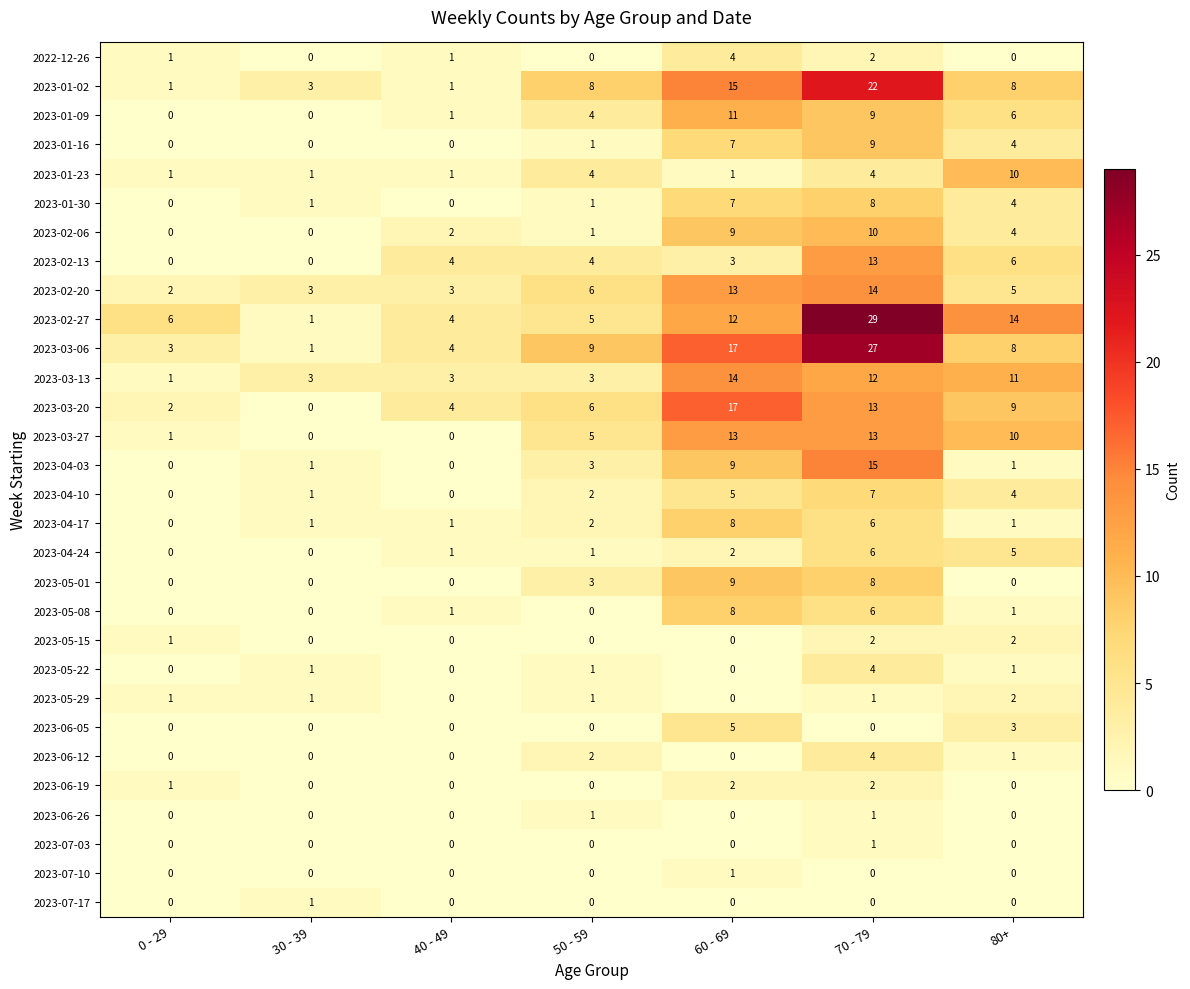

What is the difference between the maximum and minimum values in the 2023-01-09 series?

11